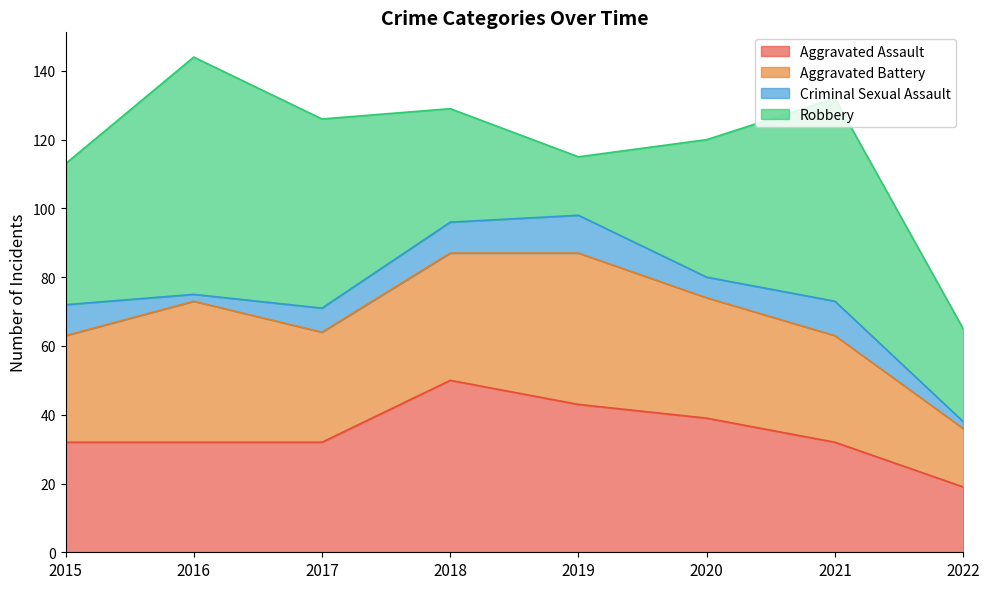

List the series in order of their peak value, lowest first.

Criminal Sexual Assault, Aggravated Battery, Aggravated Assault, Robbery